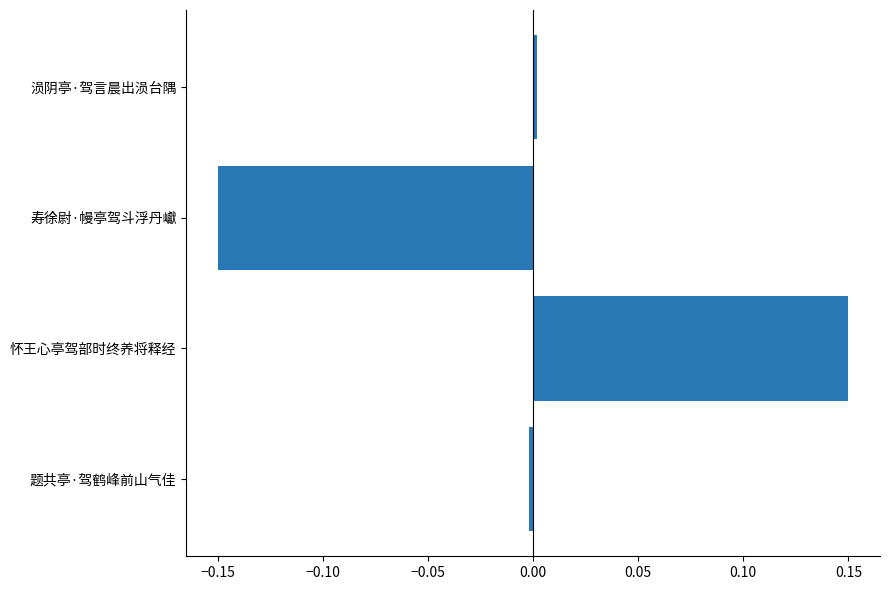

Is it true that the value at 怀王心亭驾部时终养将释经 is 0.2?

False